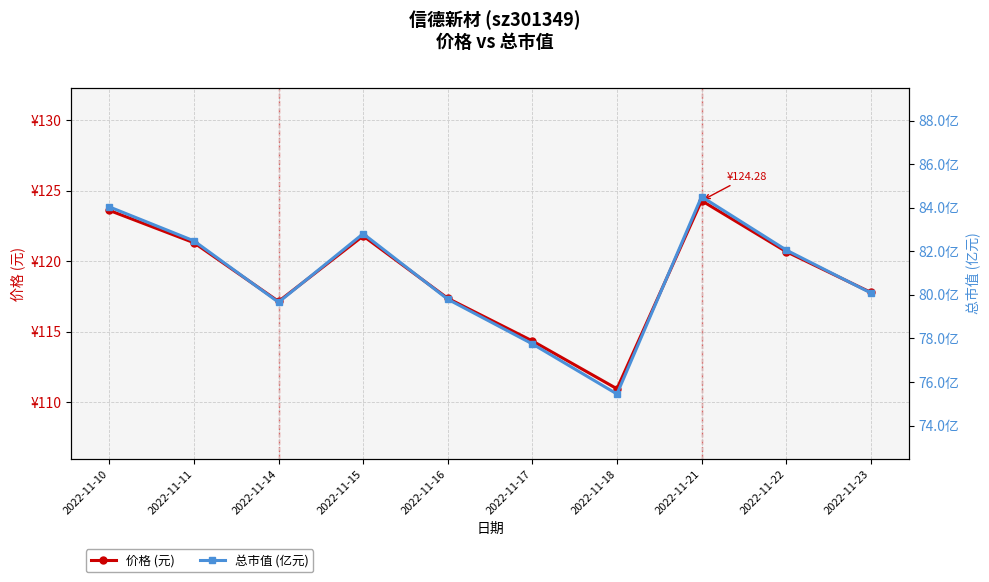

List the labels in order of 总市值 (亿元) value, smallest first.

2022-11-18, 2022-11-17, 2022-11-14, 2022-11-16, 2022-11-23, 2022-11-22, 2022-11-11, 2022-11-15, 2022-11-10, 2022-11-21